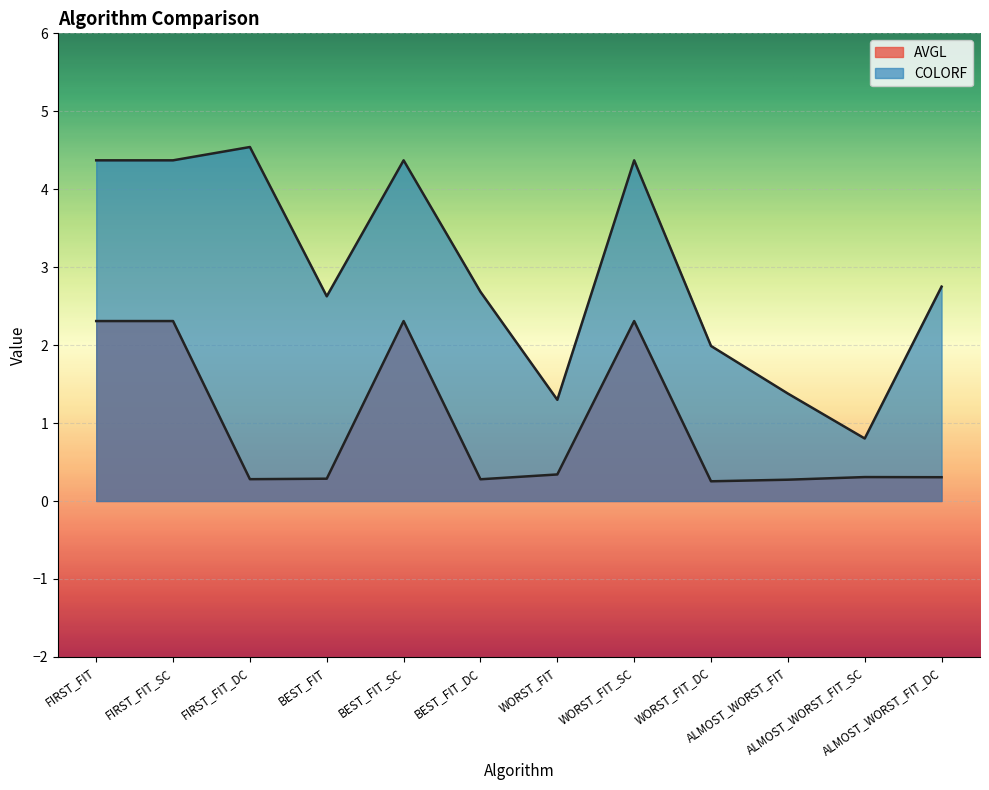

What is the sum of all AVGL values?

11.6